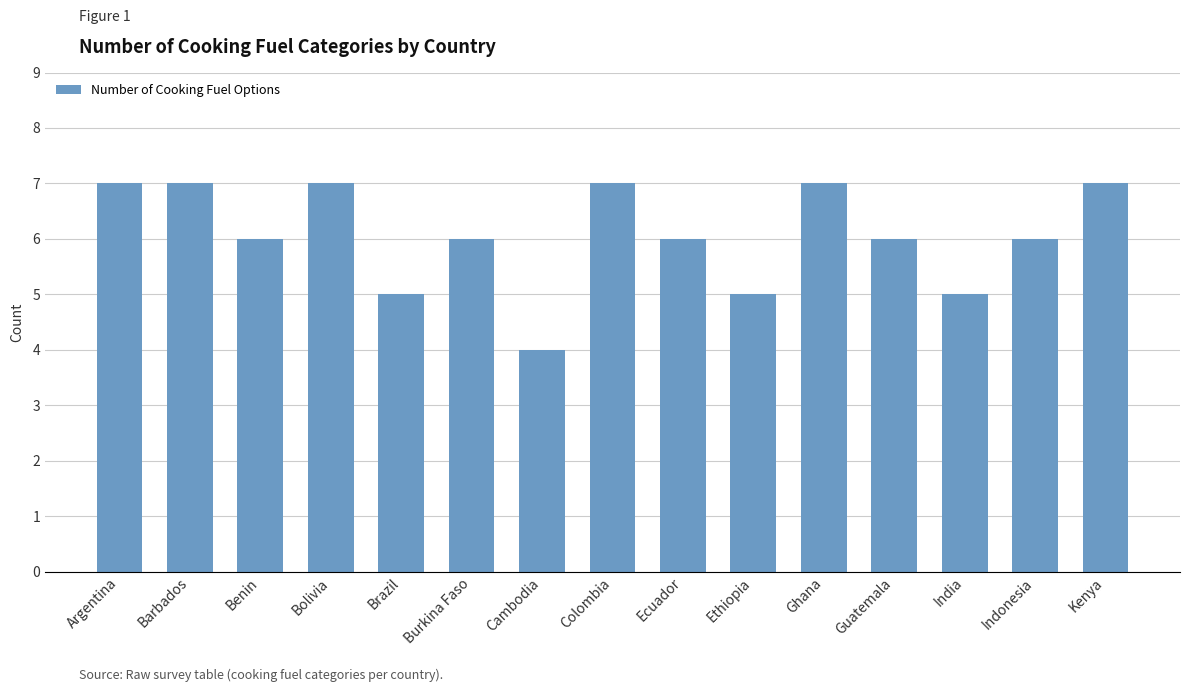

How many data points does each series have?

15